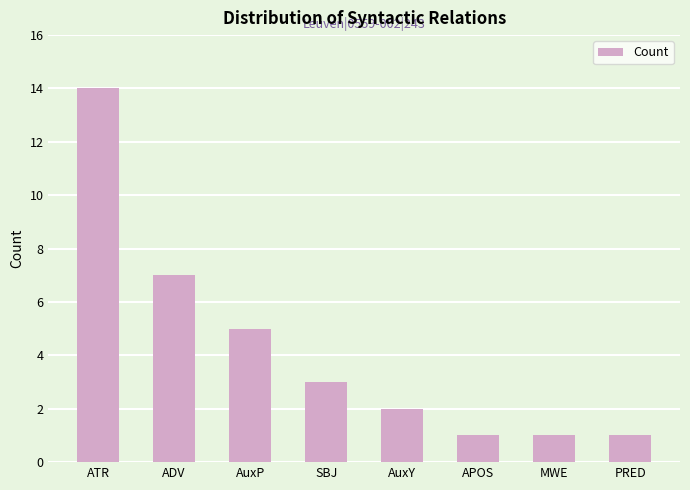

The chart shows a value of 7 at ADV. True or false?

True